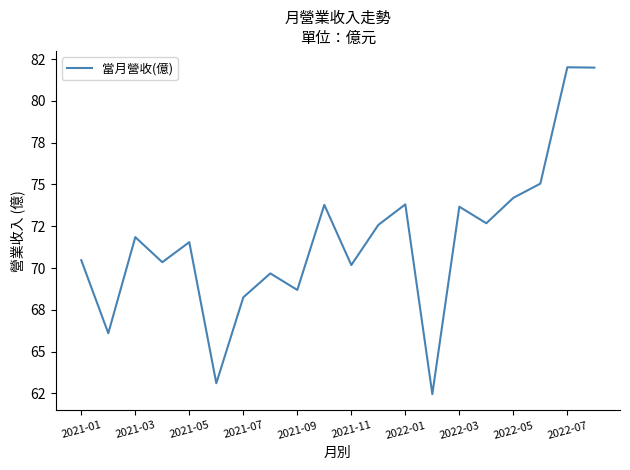

Does the chart have visible grid lines?

No